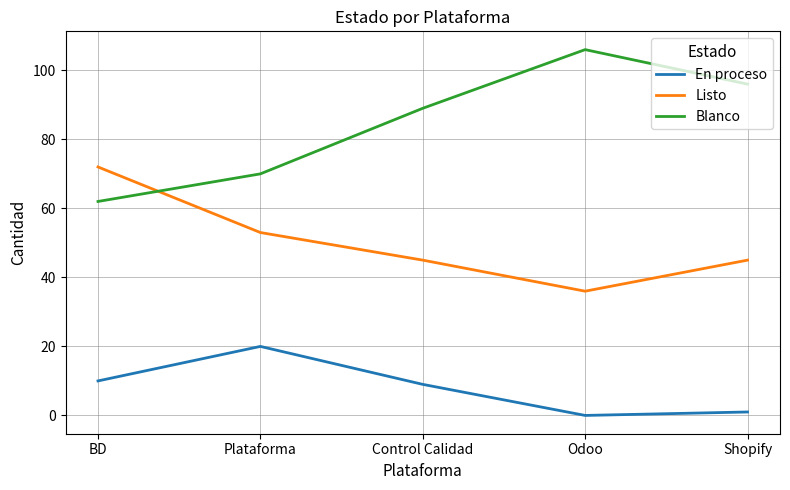

At which category does En proceso reach its first local peak?

Plataforma